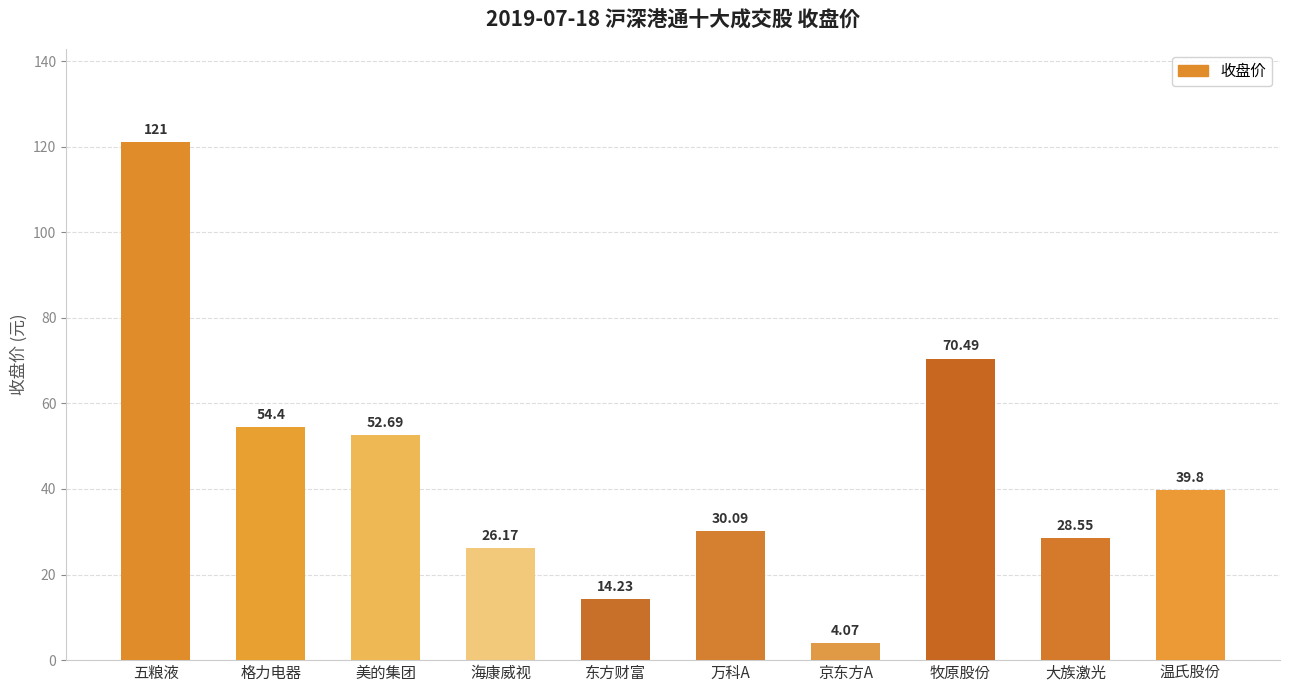

List the labels in order of value, smallest first.

京东方A, 东方财富, 海康威视, 大族激光, 万科A, 温氏股份, 美的集团, 格力电器, 牧原股份, 五粮液